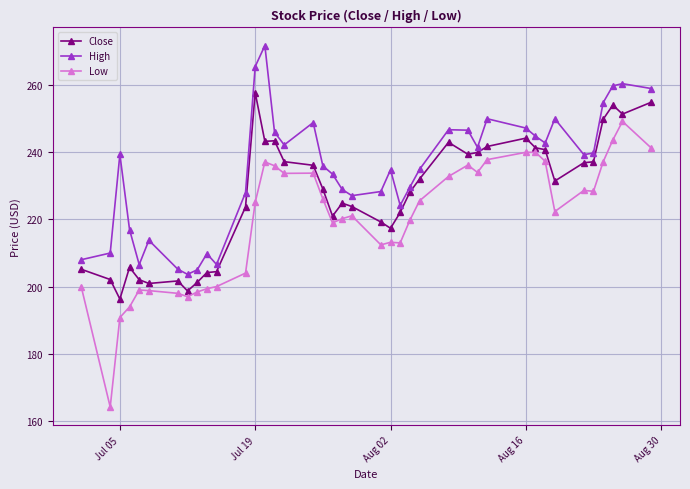

True or false: Low and High cross at least once.

False